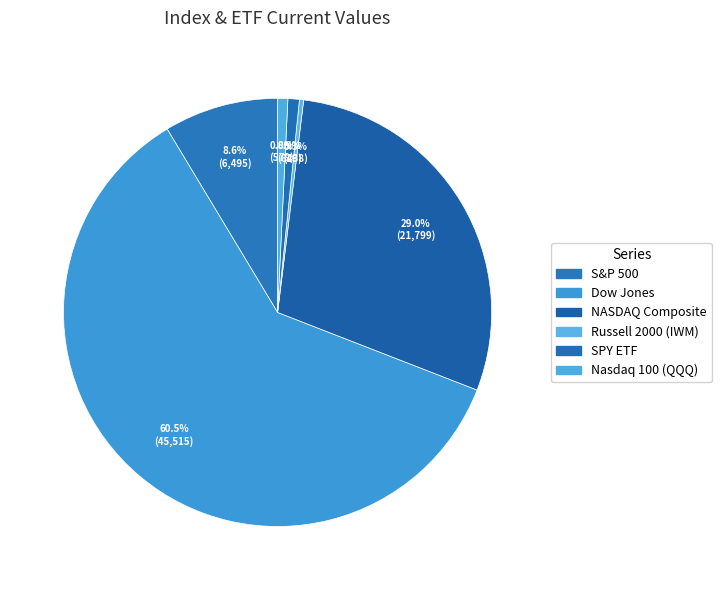

How many slices are in this pie chart?

6